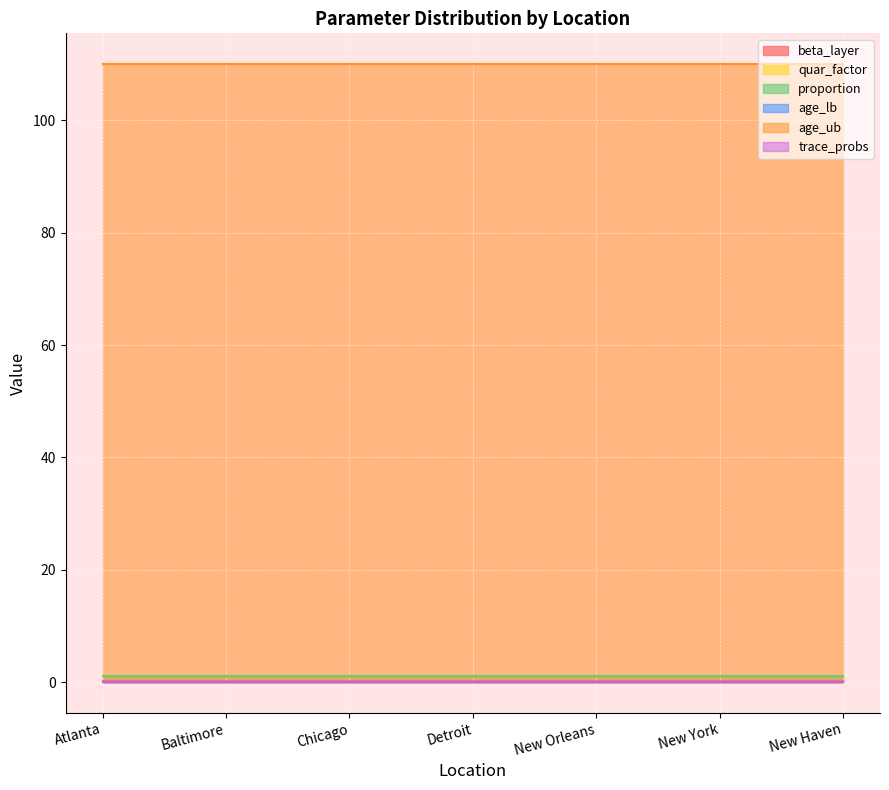

The value of proportion at Baltimore is 1.6. True or false?

False